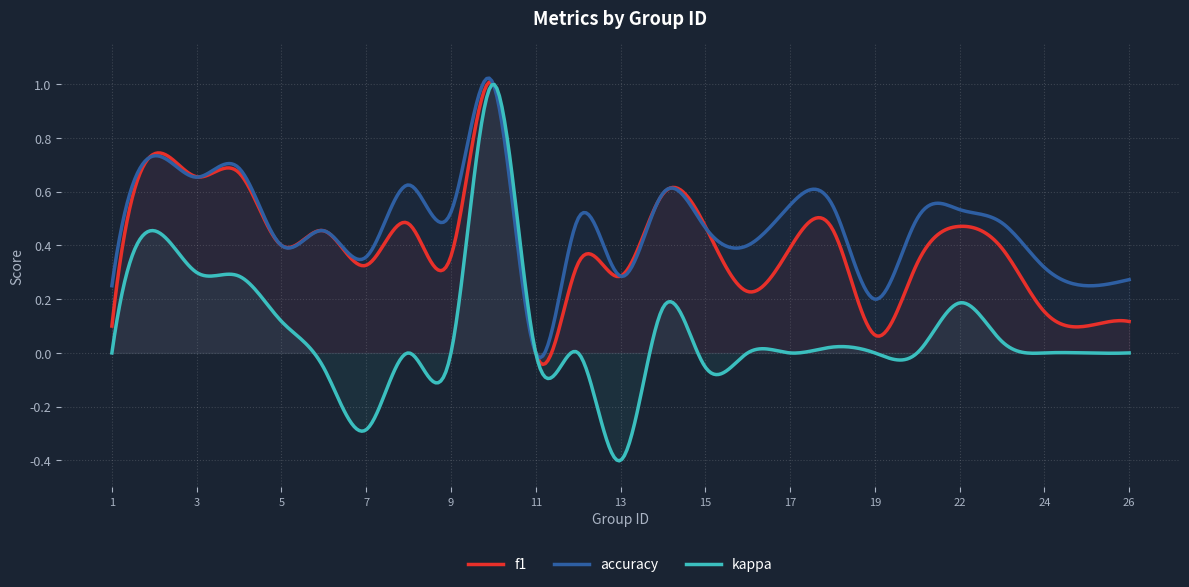

At which label is kappa closest to 0?

1